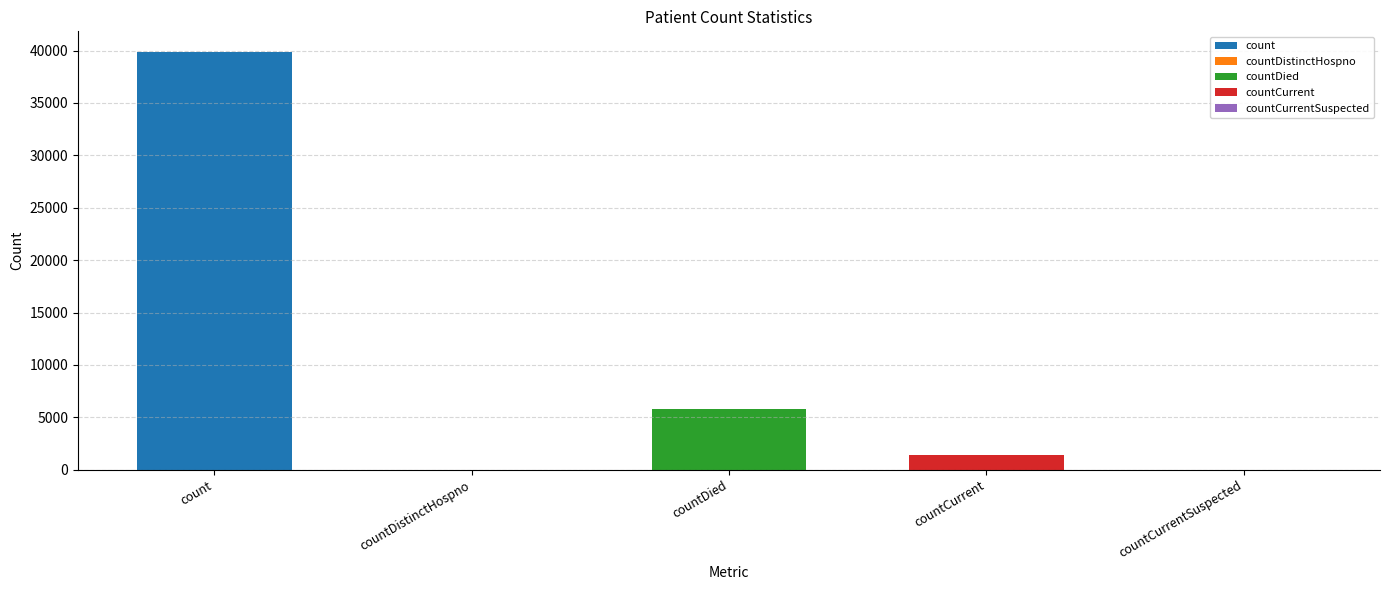

Reading left to right, transcribe all the data shown in this chart.

count=39841	countDistinctHospno=0	countDied=5806	countCurrent=1406	countCurrentSuspected=0